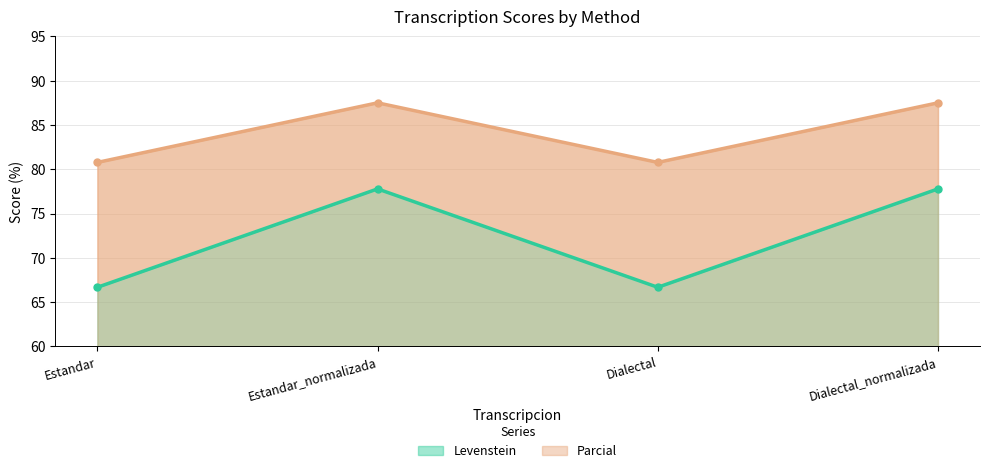

Is it true that Parcial equals 80.8 at Dialectal?

True